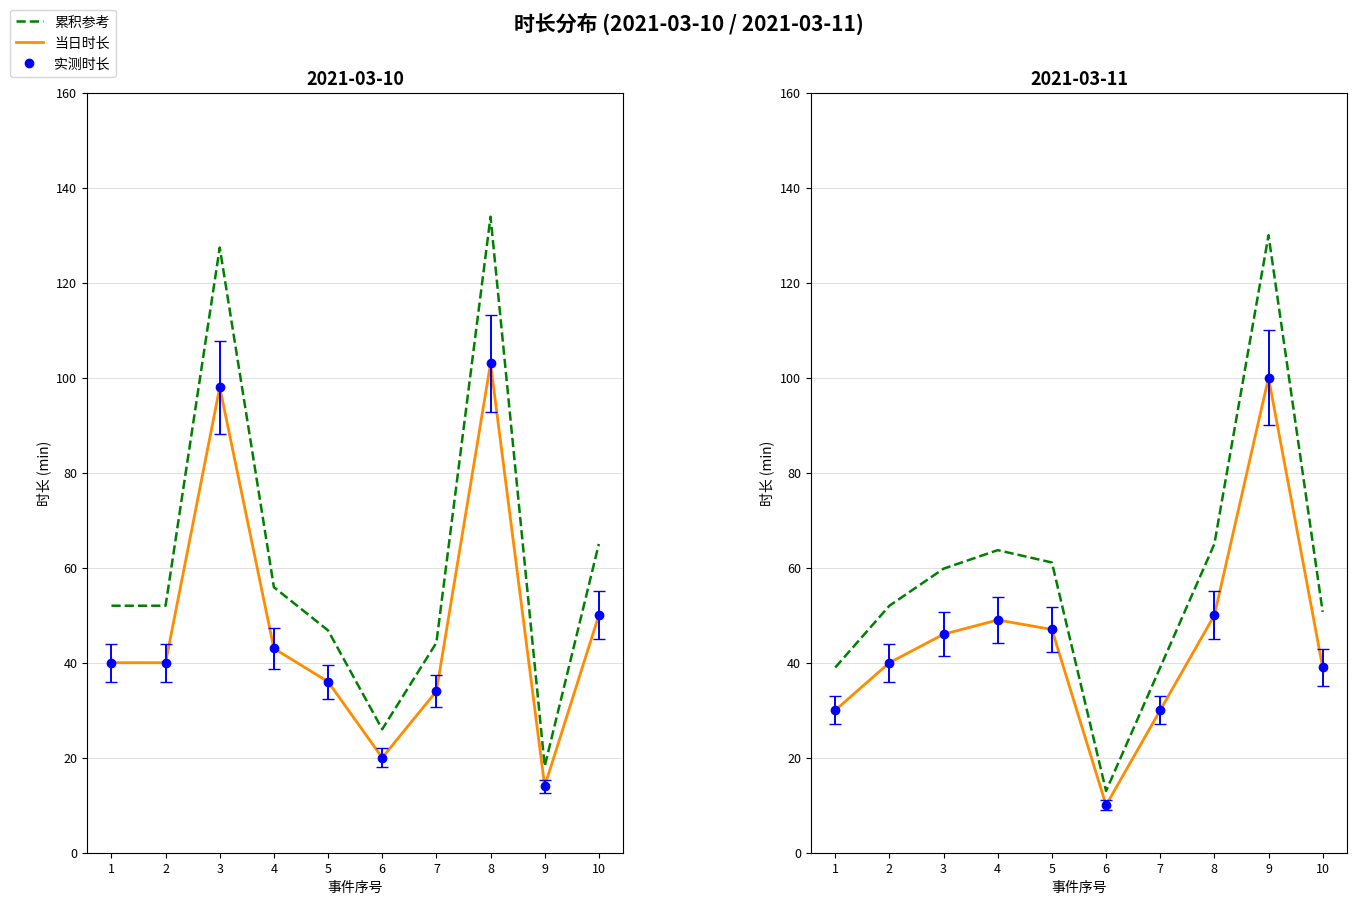

What is the difference between the second highest and minimum values?

52.0